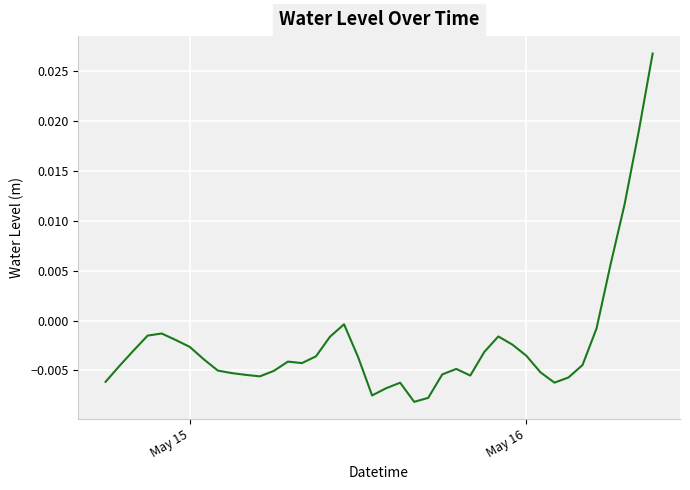

How many lines are shown in the chart?

1